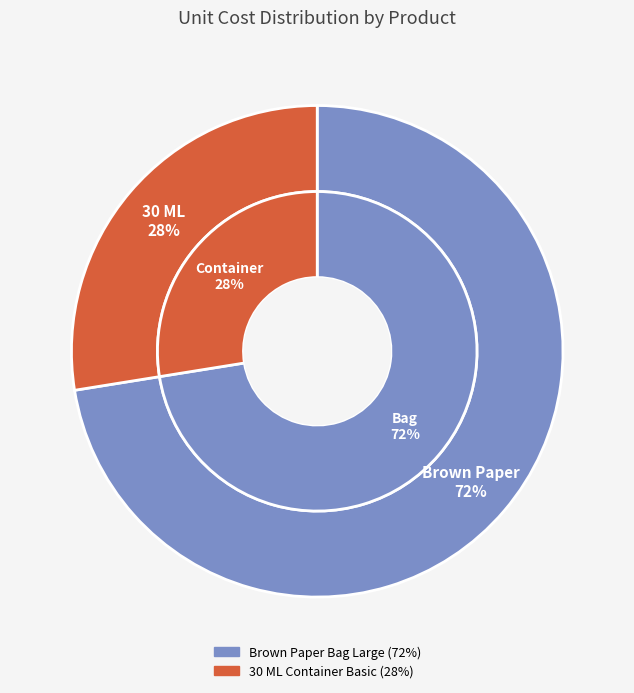

To the nearest percent, what portion does Brown Paper Bag Large represent?

72%